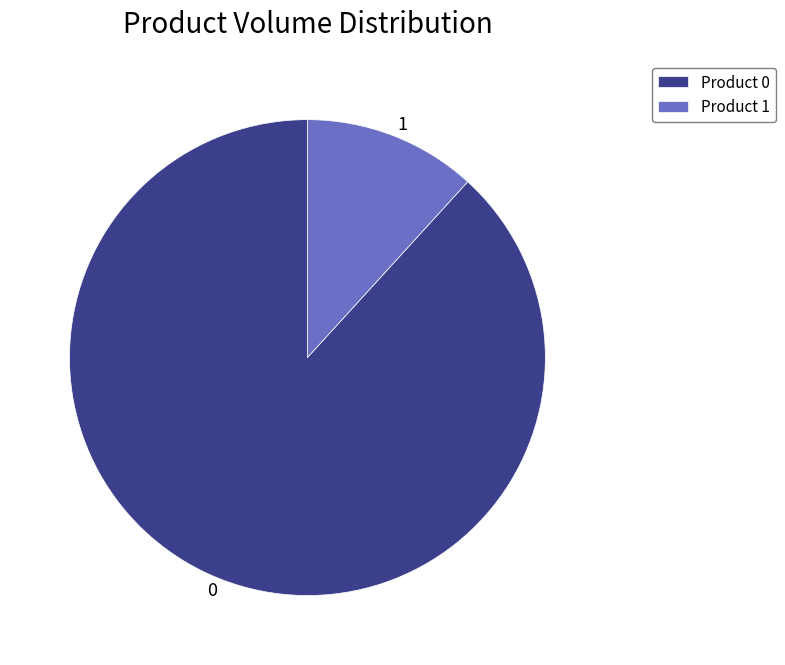

Is there any slice that represents more than half of the pie?

Yes